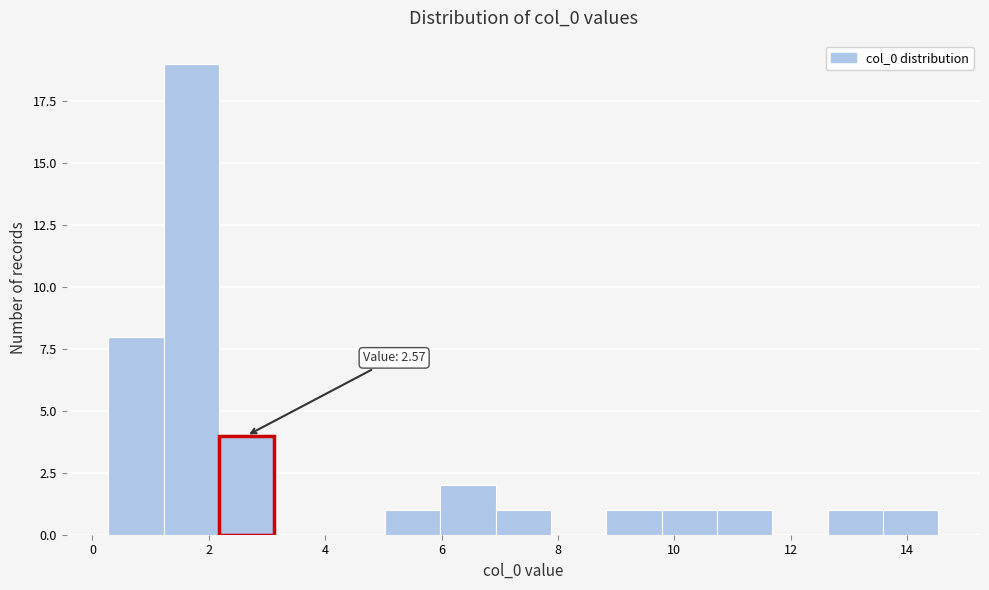

Over which range of the x-axis is the bar tallest?

1.2 to 2.2